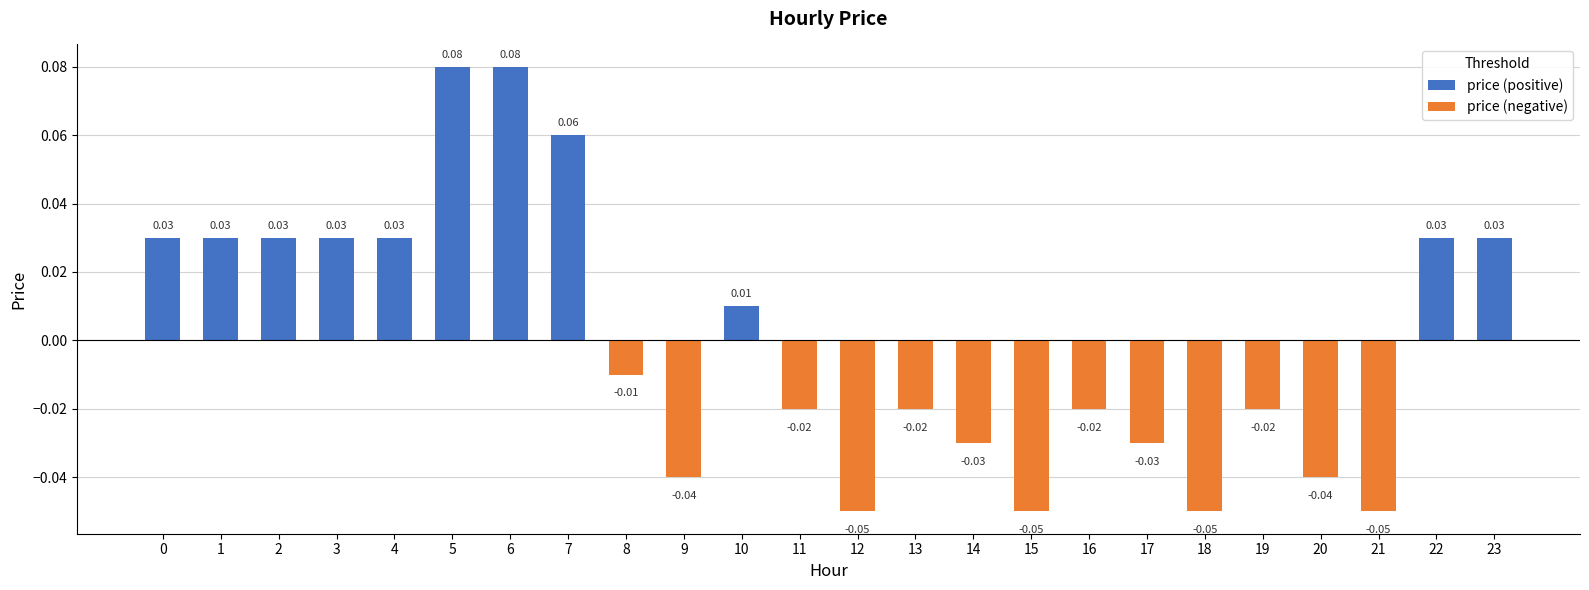

How many bars are there in each group?

2